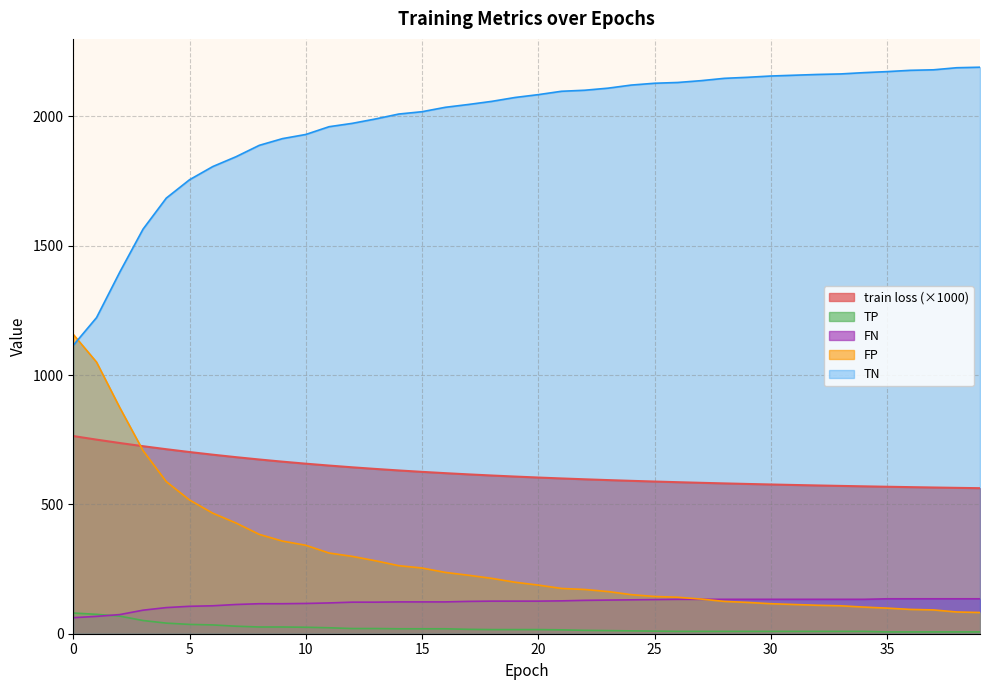

Rank the series by their maximum value, from lowest to highest.

TP, FN, train loss (×1000), FP, TN